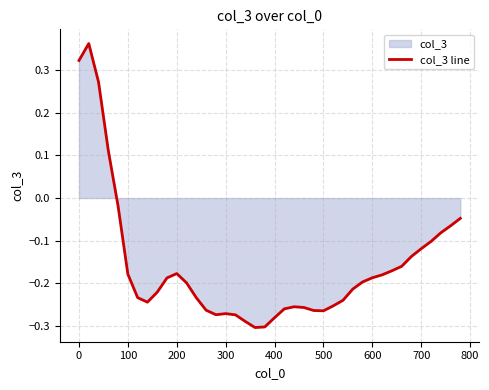

How many lines are shown in the chart?

1